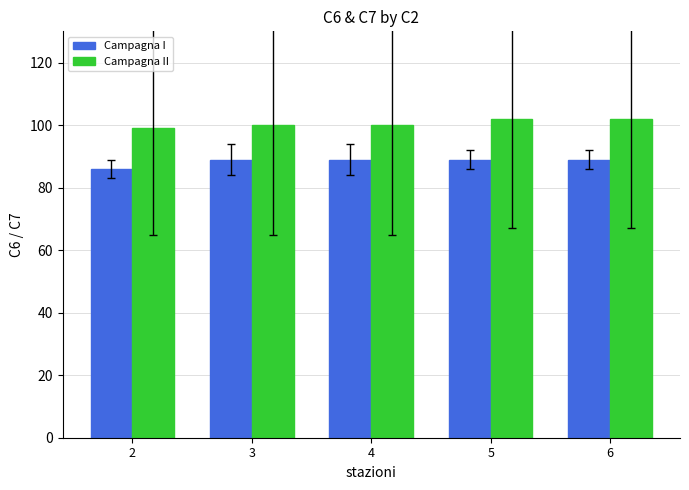

What is the minimum value shown in the chart?

86